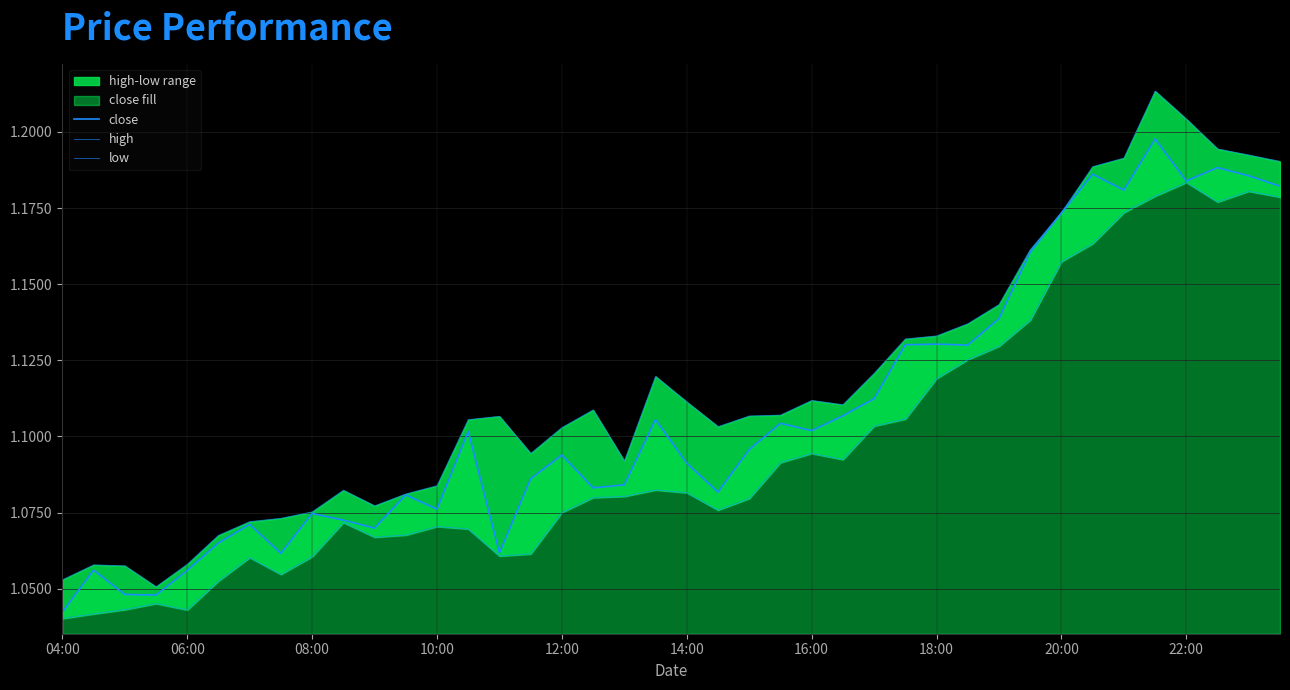

Which series has the widest spread of values?

high